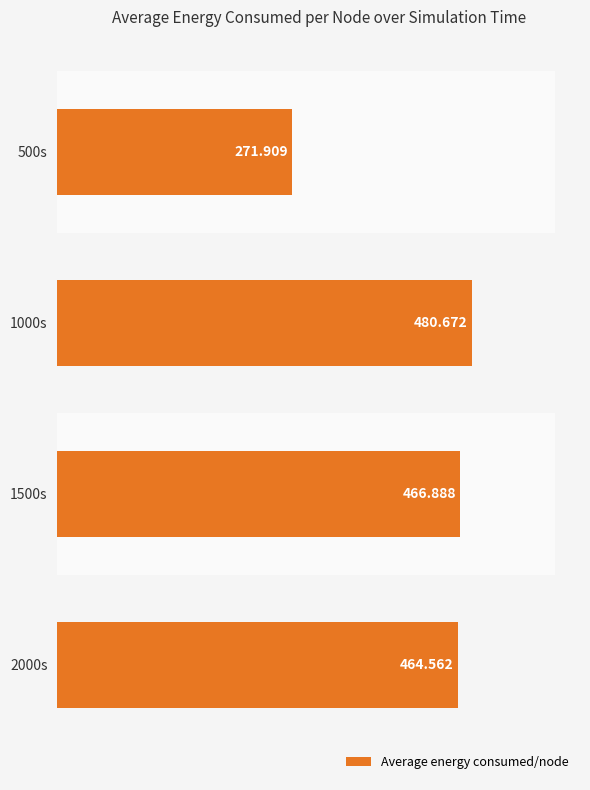

Approximately how many times larger is the value at 2000s compared to 1500s?

1.0